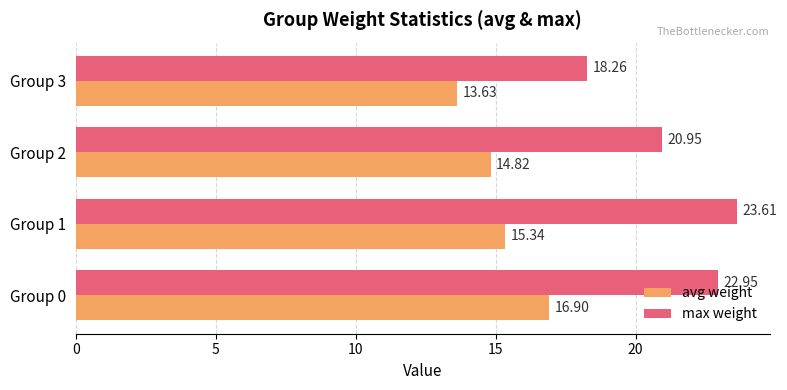

What are all the series names shown in the legend?

avg weight, max weight